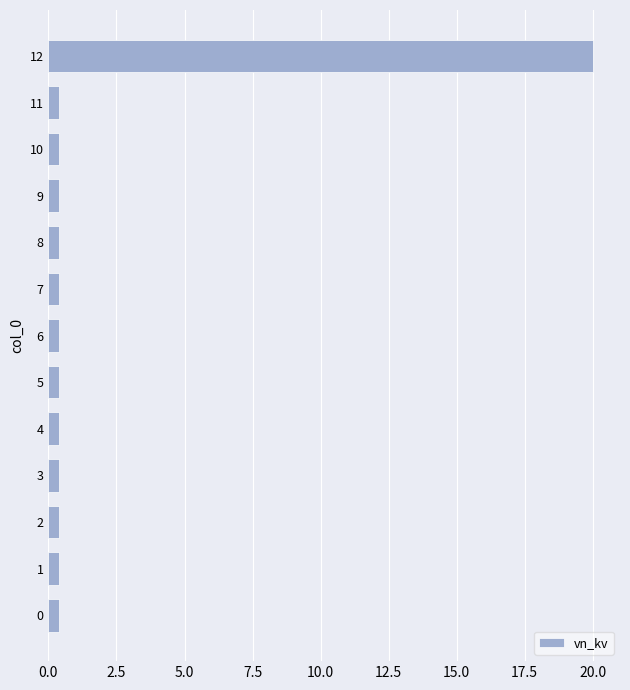

True or false: the data shows 0.4 at 5.

True